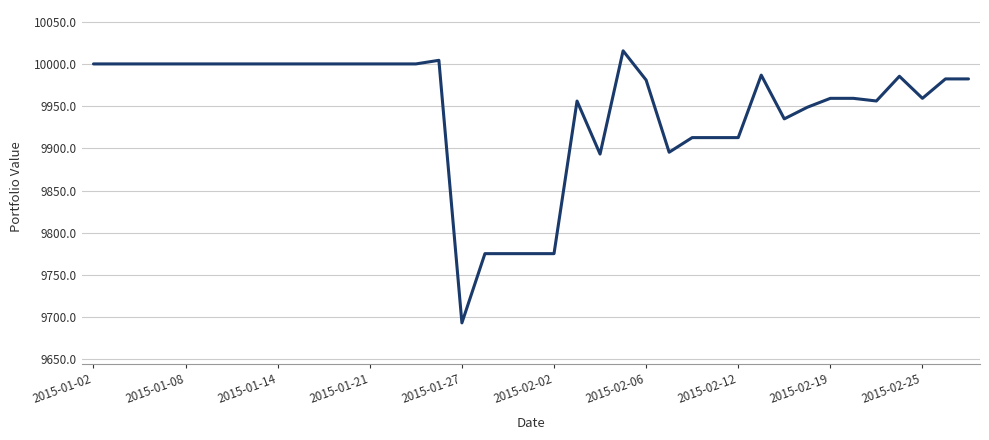

What is the maximum value shown in the chart?

10015.5